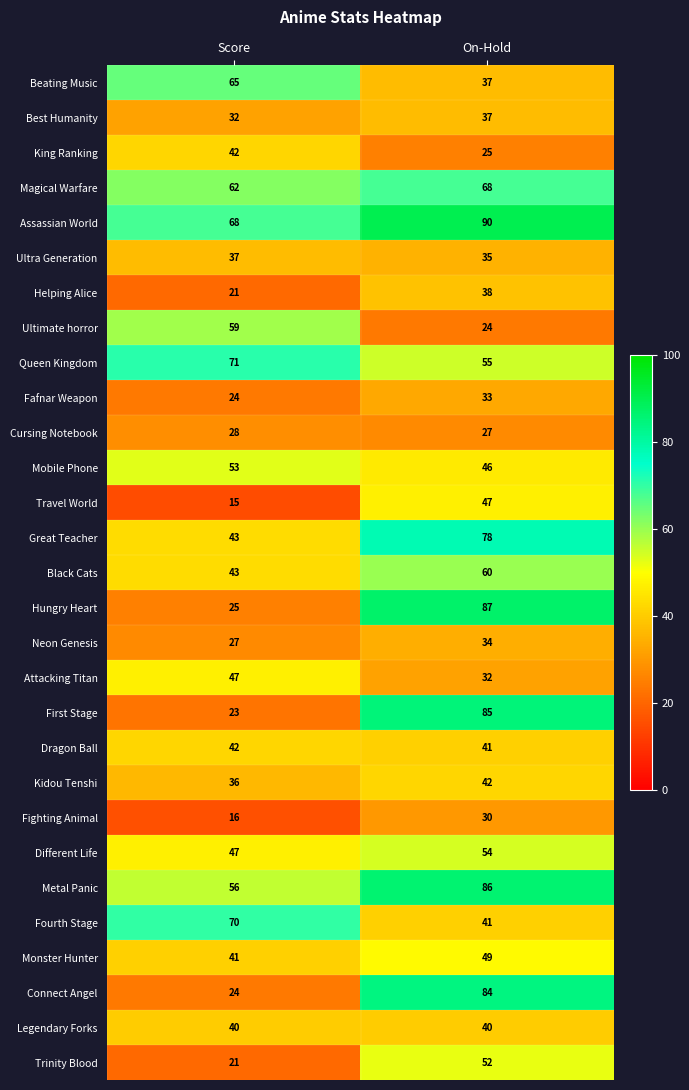

What value does the Attacking Titan series have at Score, to the nearest 5?

45